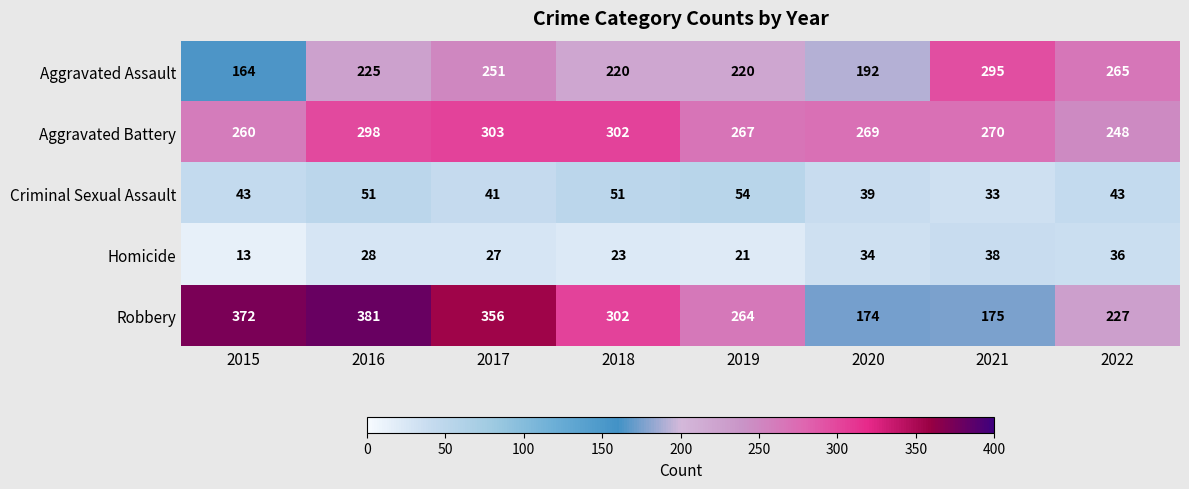

At which label does Aggravated Battery first exceed 270?

2016